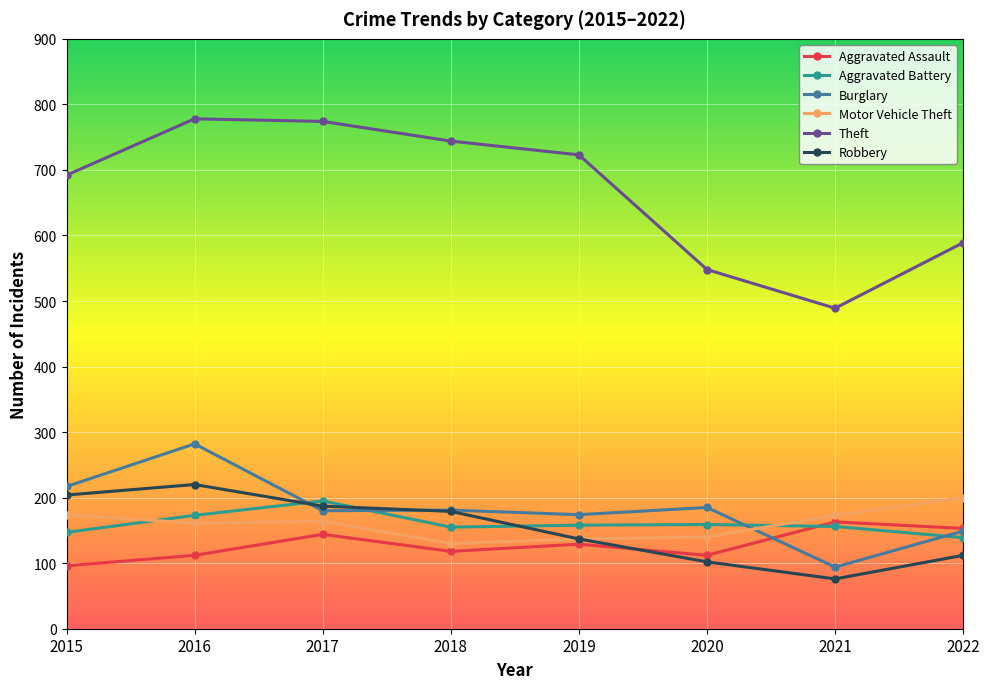

True or false: Aggravated Battery has a value of 147 at 2015.

True